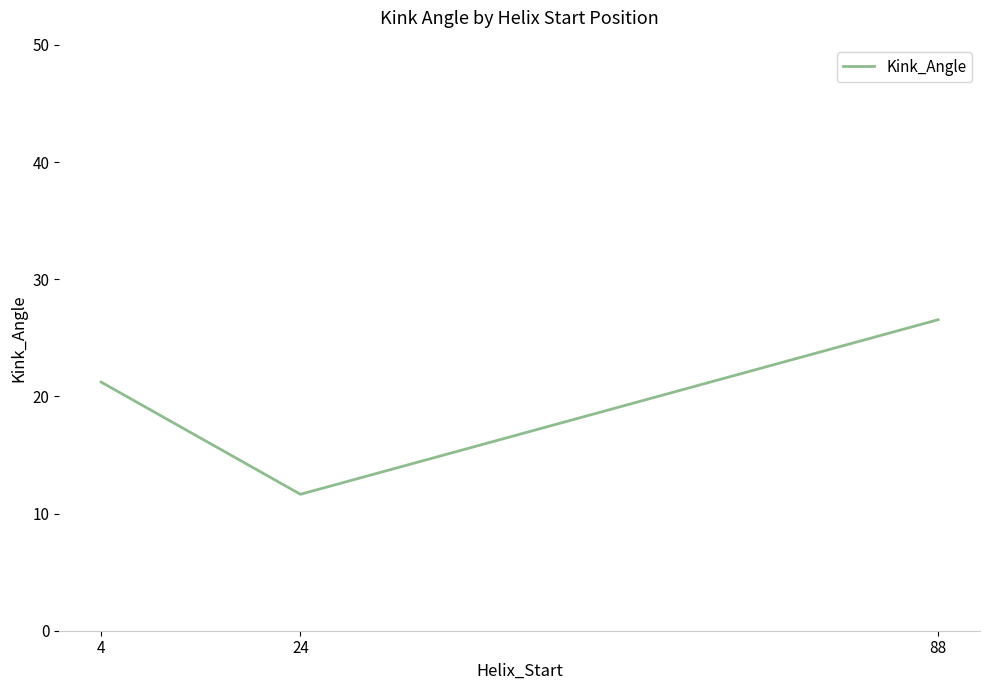

How many values exceed 21?

2